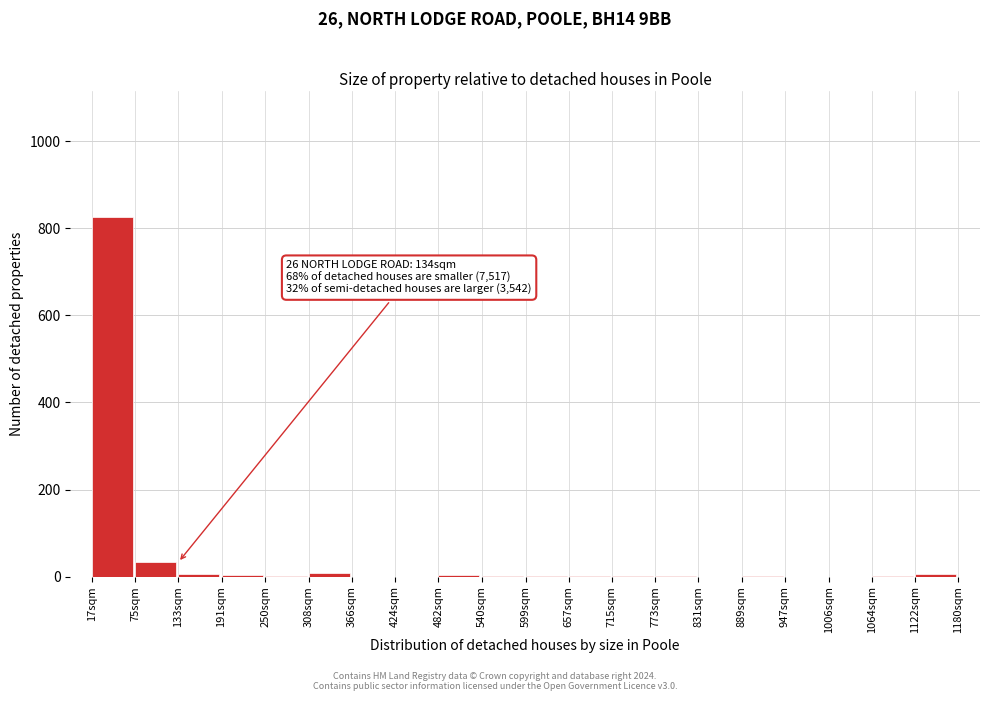

What is the maximum value shown in the chart?

827